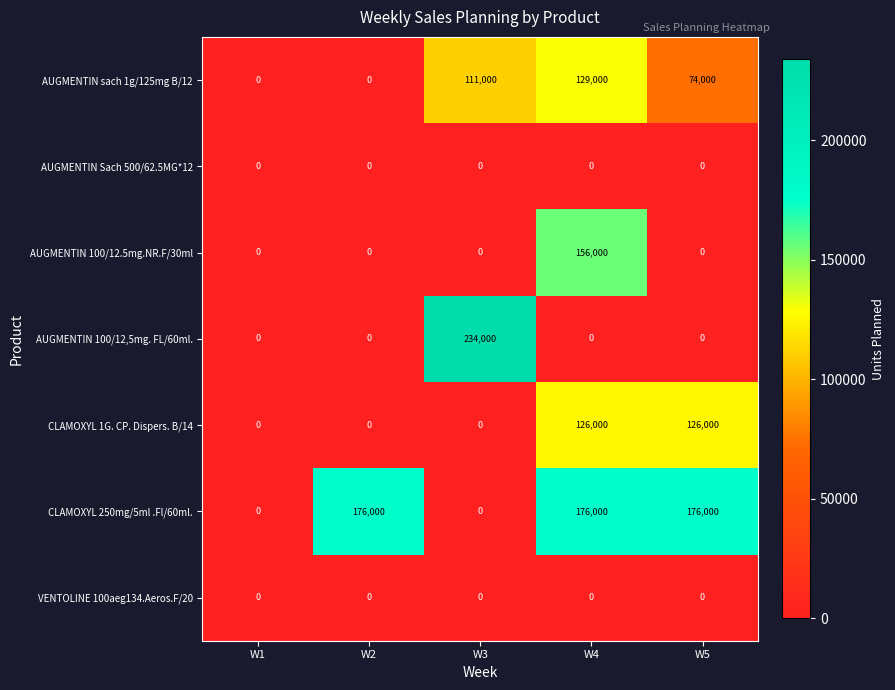

What is the total value across all series at W4?

587000